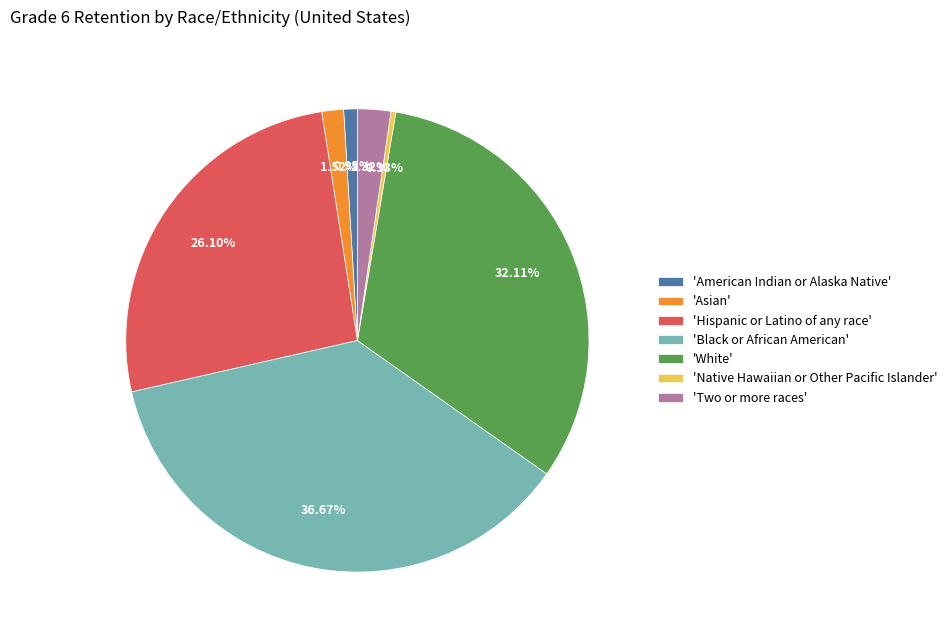

To the nearest percent, what is the average slice percentage?

14%